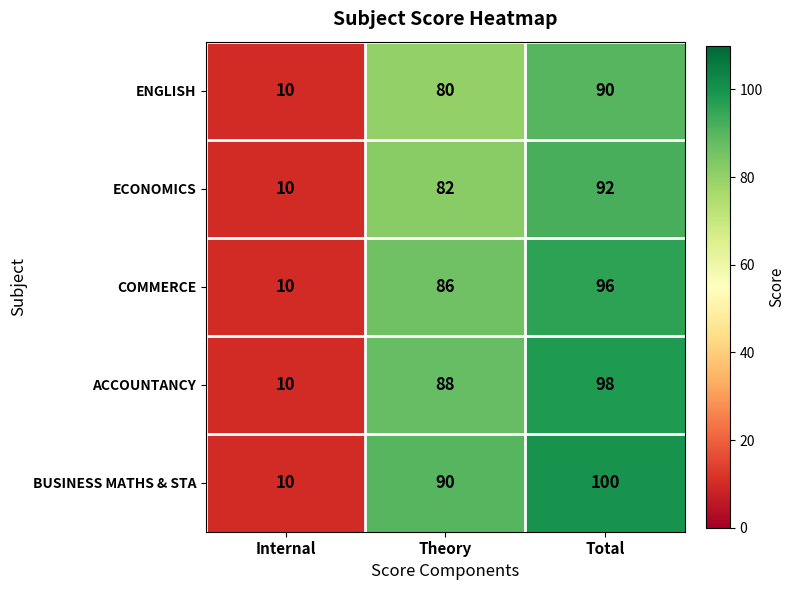

What is the sum of all COMMERCE values?

192